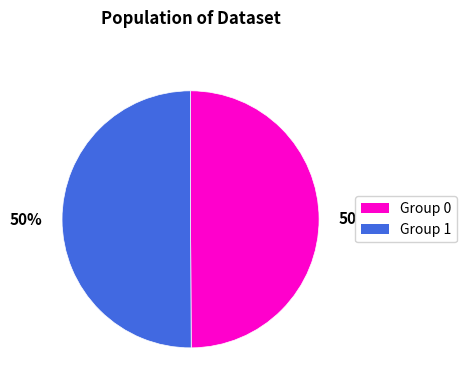

Is it true that Group 0 is 37% of the pie?

False